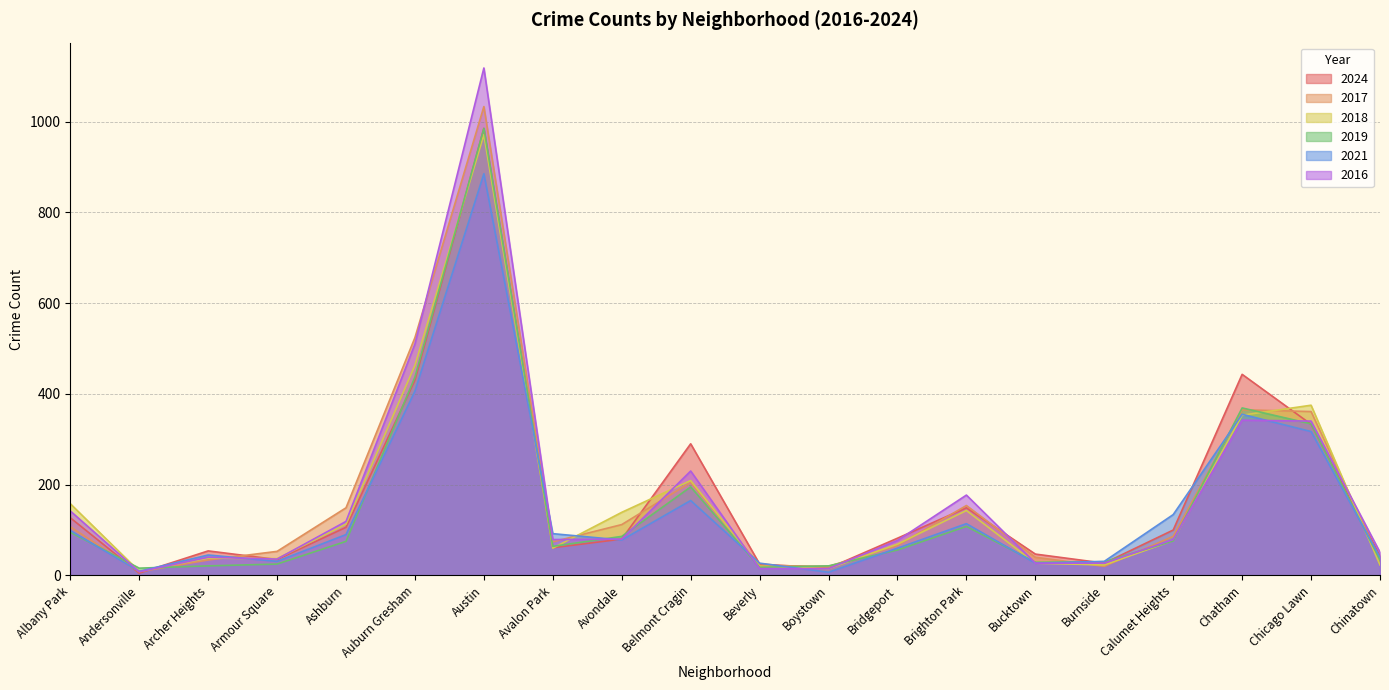

True or false: 2024 has a value of 985 at Austin.

True